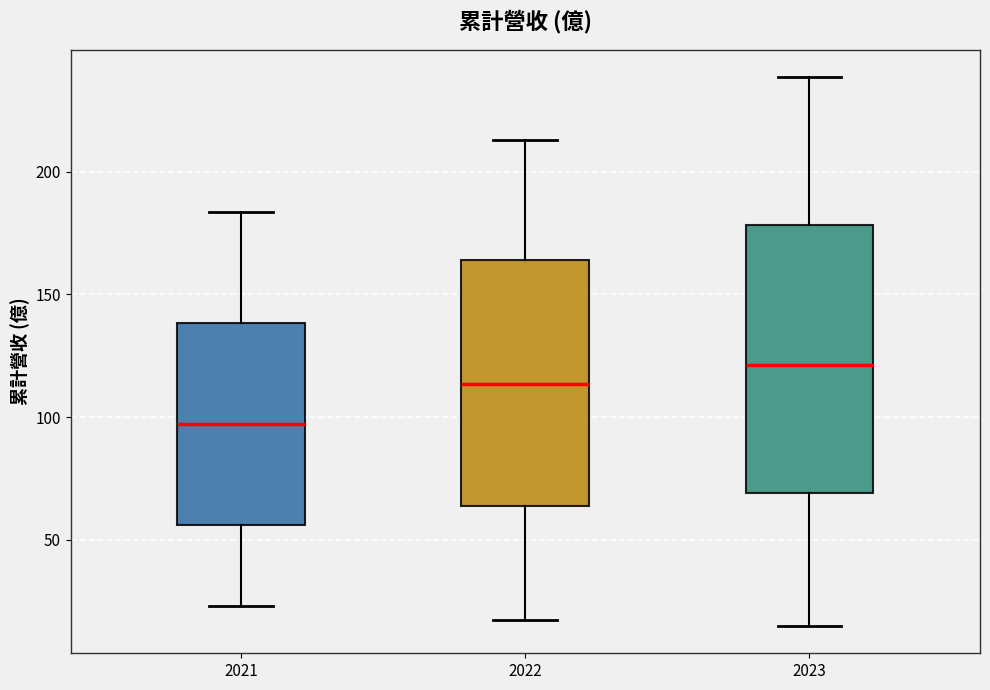

Comparing the boxes themselves (not the whiskers), which one is the tallest?

2023